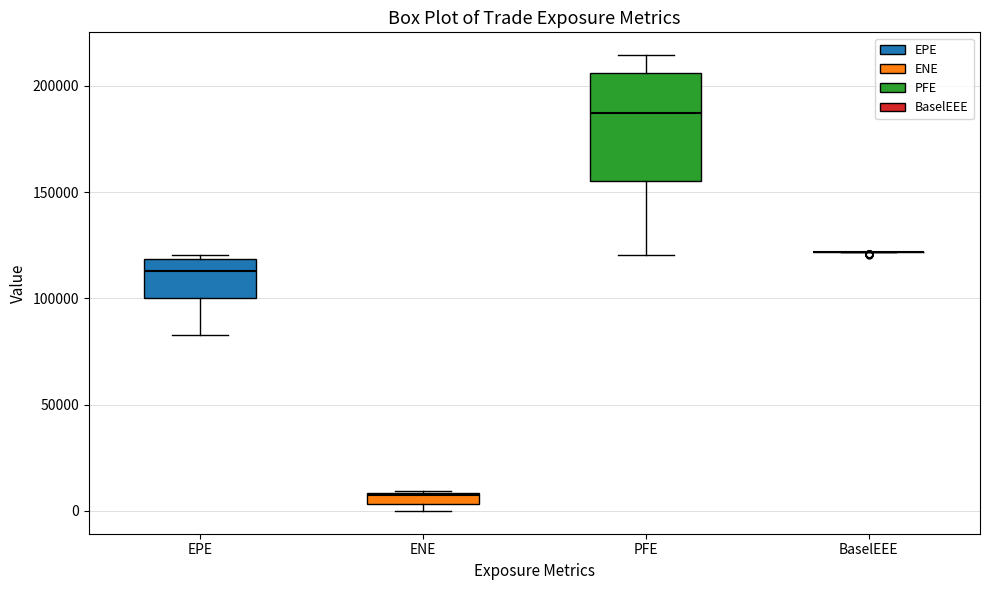

Where is the lower edge of the box for EPE on the y-axis? The values are not printed on the chart, so give them approximately, as read against the axis.

100000